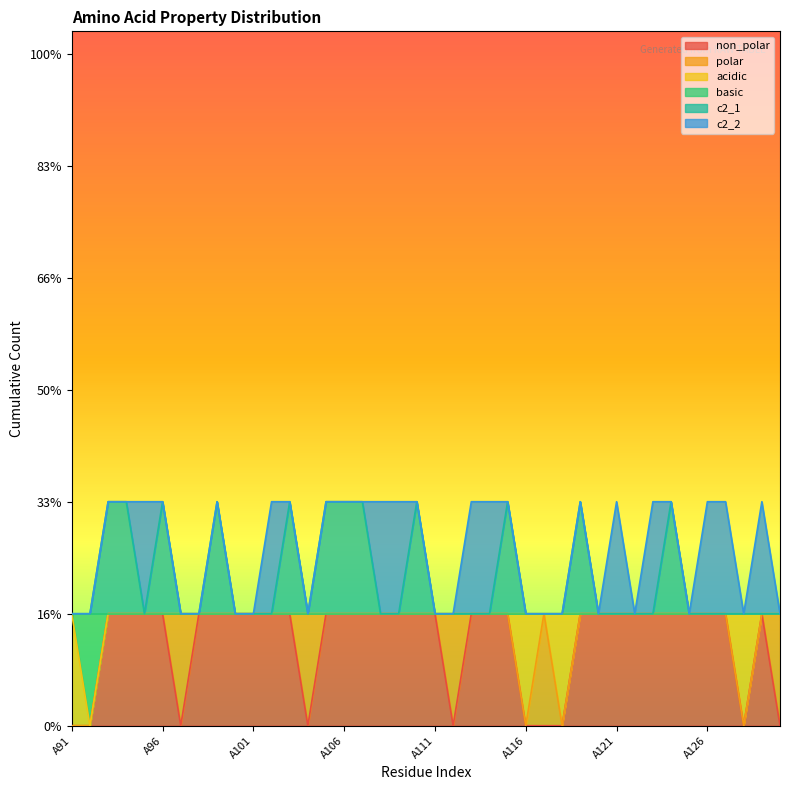

What is the difference between the maximum and minimum values in the basic series?

1